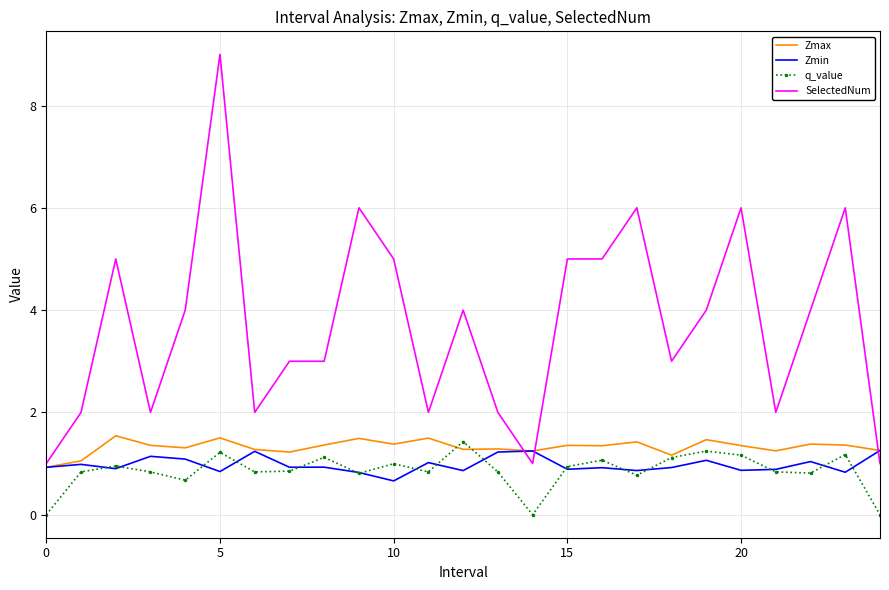

Which series has the widest spread of values?

SelectedNum